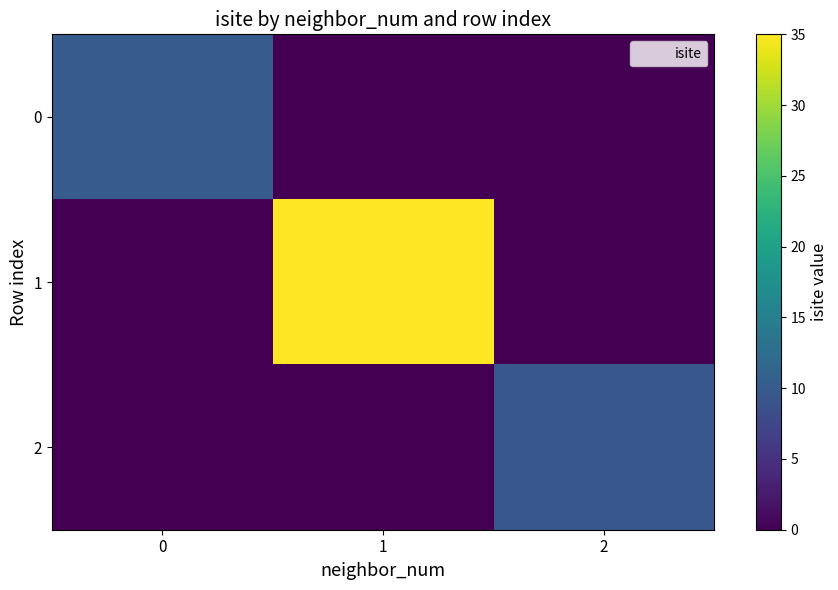

Reading left to right, list all the values displayed in this chart.

0: 0=10.0	1=0.0	2=0.0
1: 0=0.0	1=35.0	2=0.0
2: 0=0.0	1=0.0	2=9.5